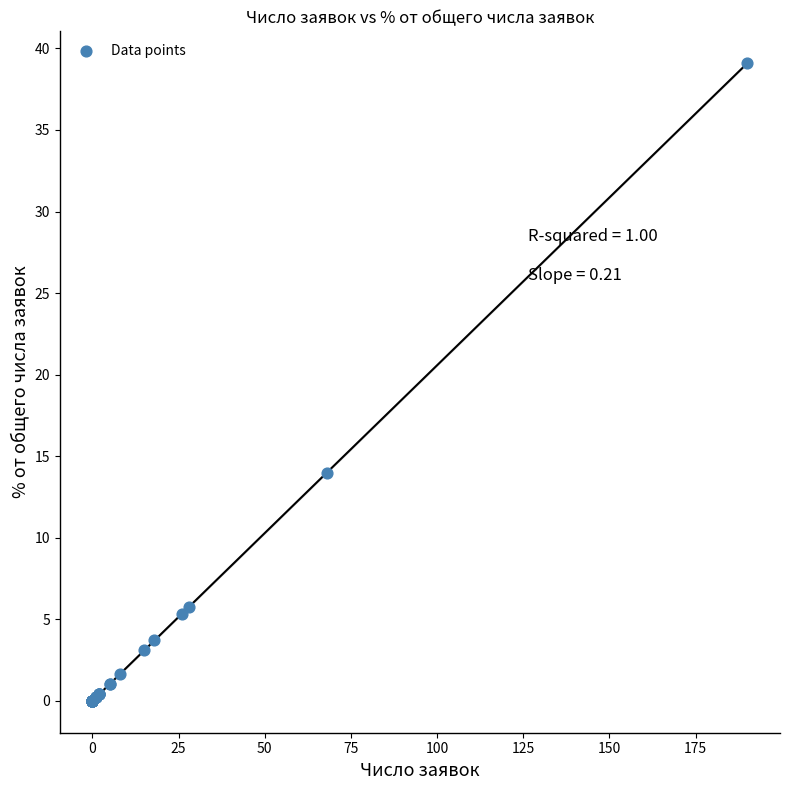

What Y value in the scatter plot is closest to 19?

14.0